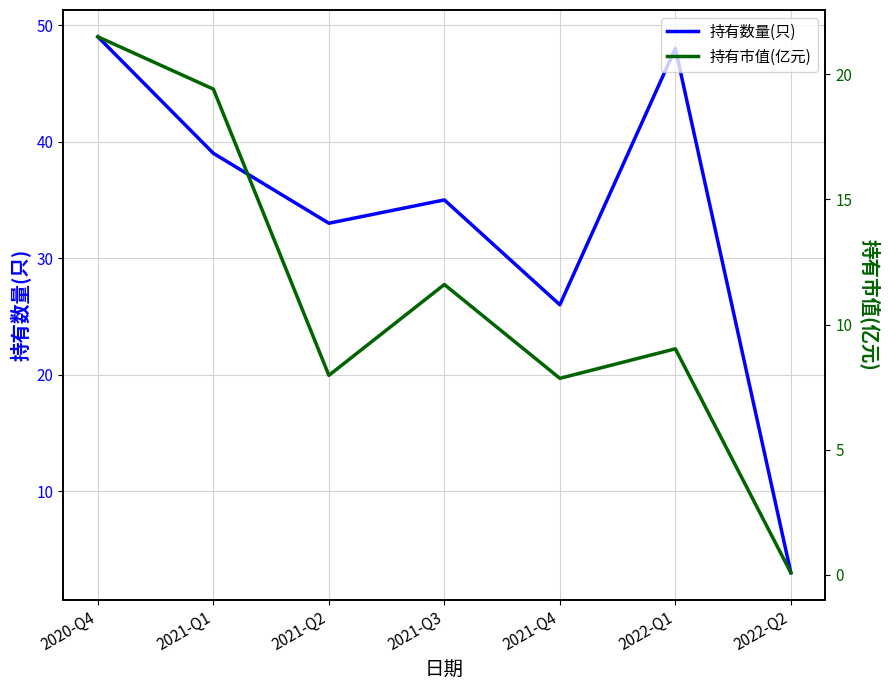

Where does the 持有市值(亿元) series first go above 9?

2020-Q4